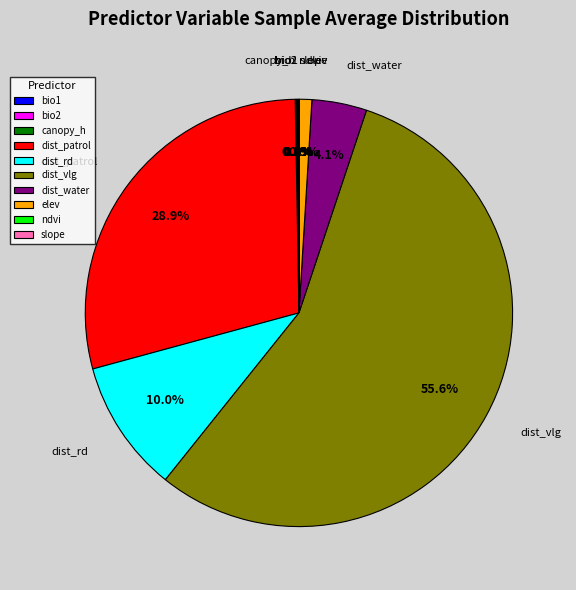

Which category accounts for the majority?

dist_vlg